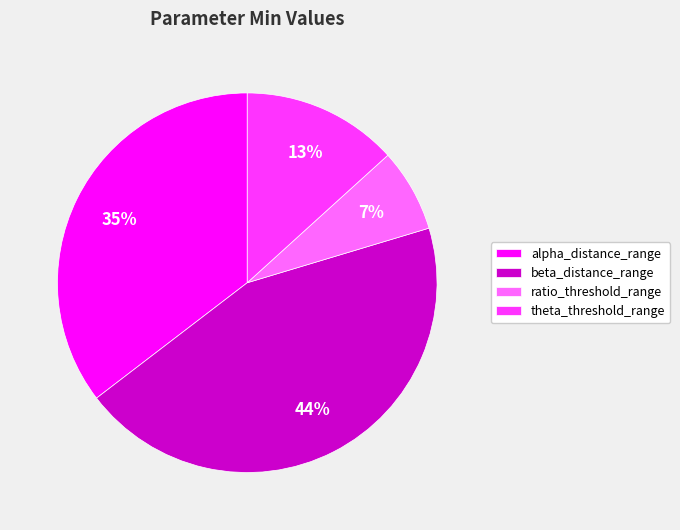

To the nearest percent, what portion does ratio_threshold_range represent?

7%